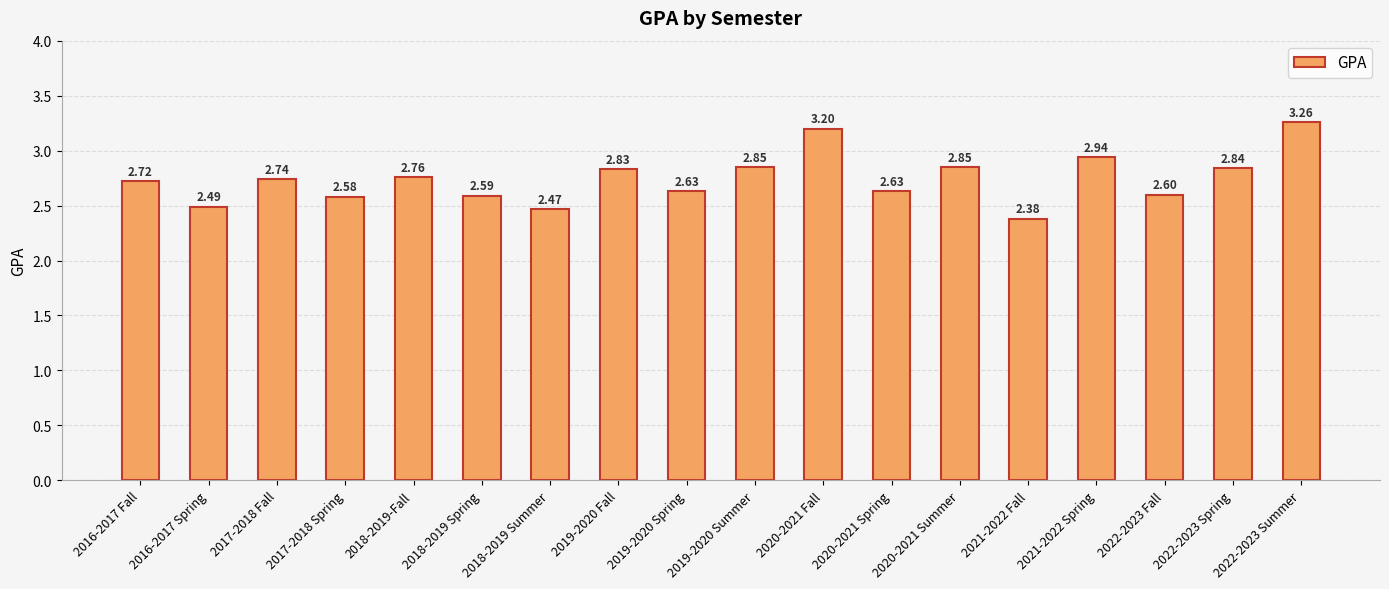

What is the difference between the maximum and second lowest values?

0.8